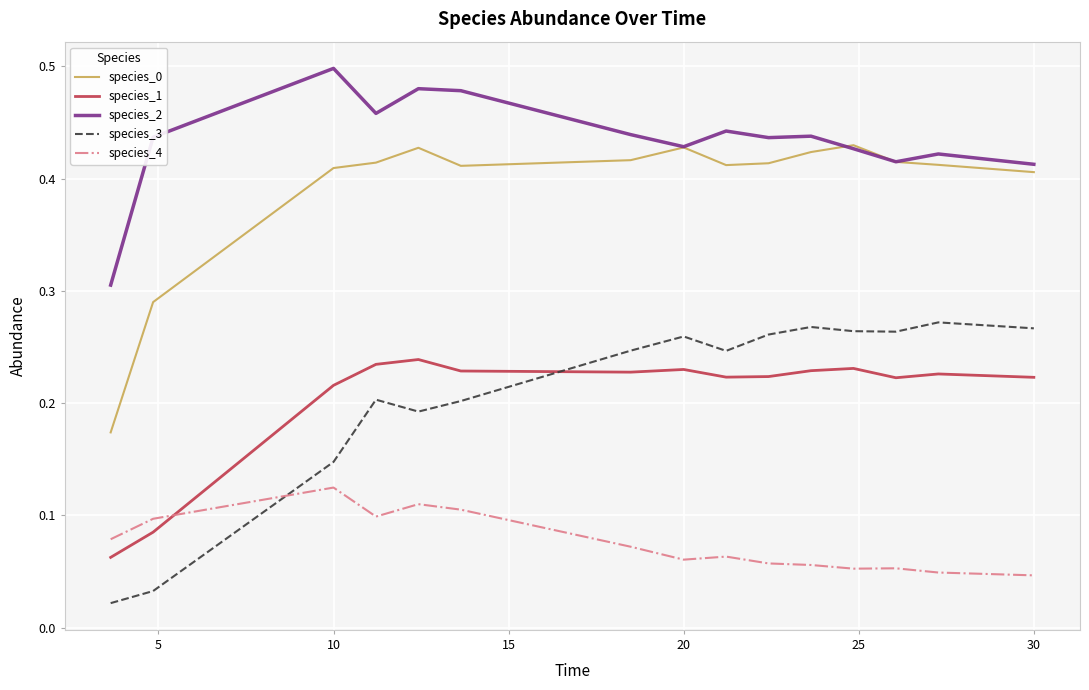

True or false: species_2 and species_4 cross at least once.

False